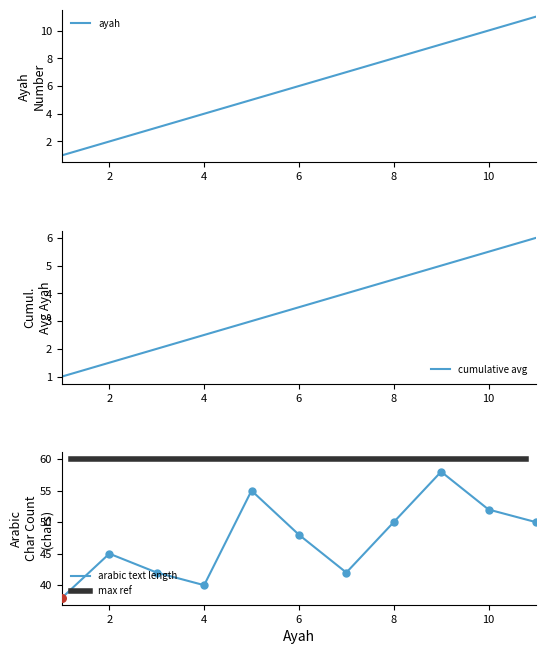

What is the change in value from 3 to 5?

+2